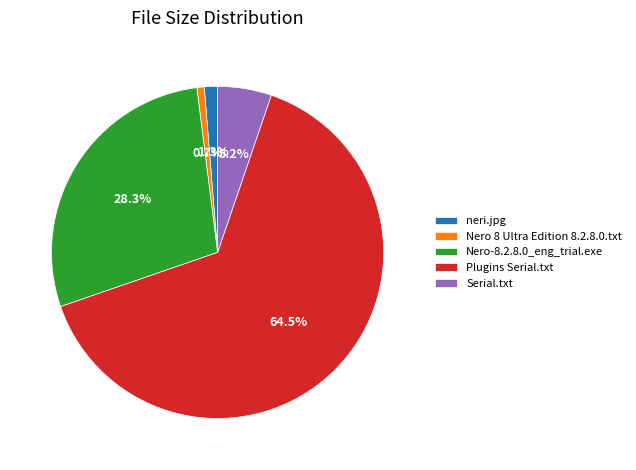

How many segments does this pie chart have?

5